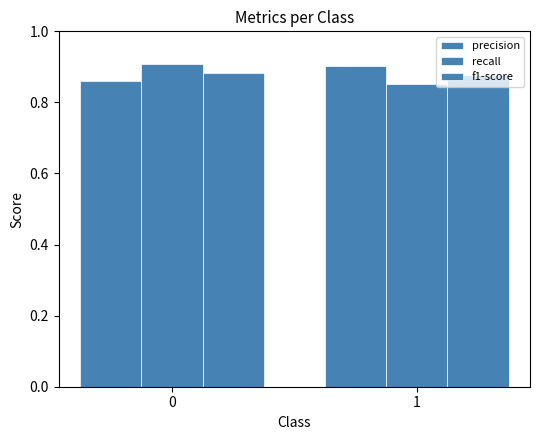

How many bars are there in each group?

3